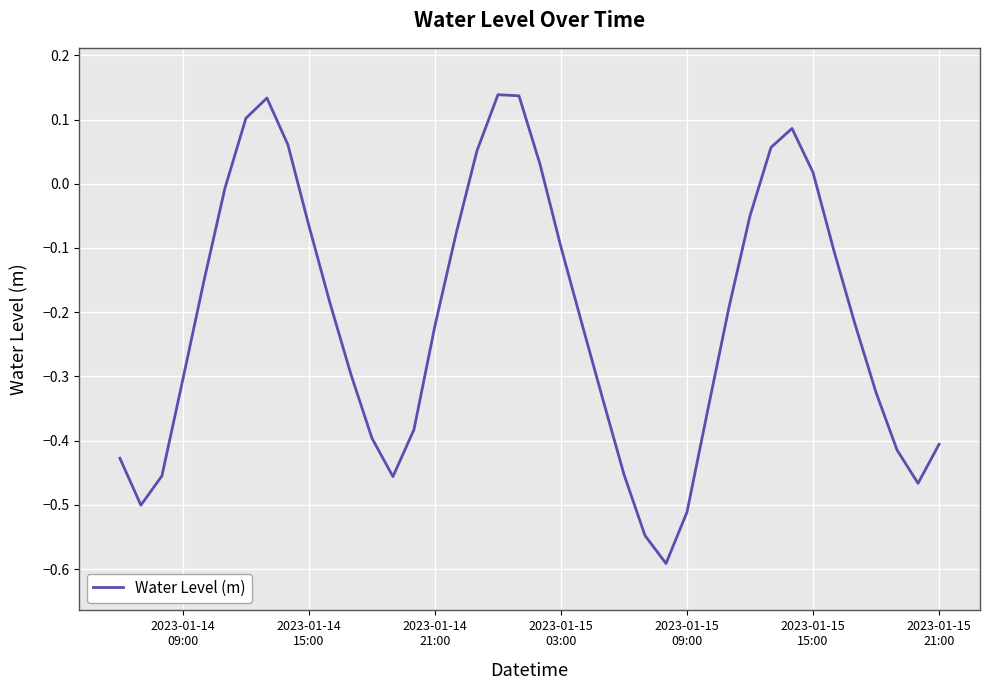

What is the difference between the maximum and minimum values?

0.7